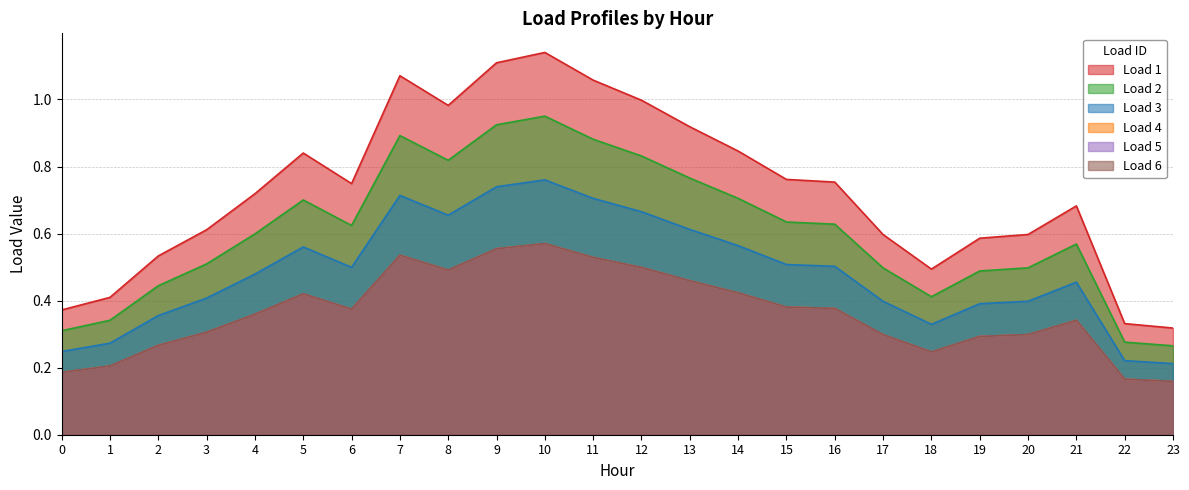

Which series has the widest spread of values?

Load 1